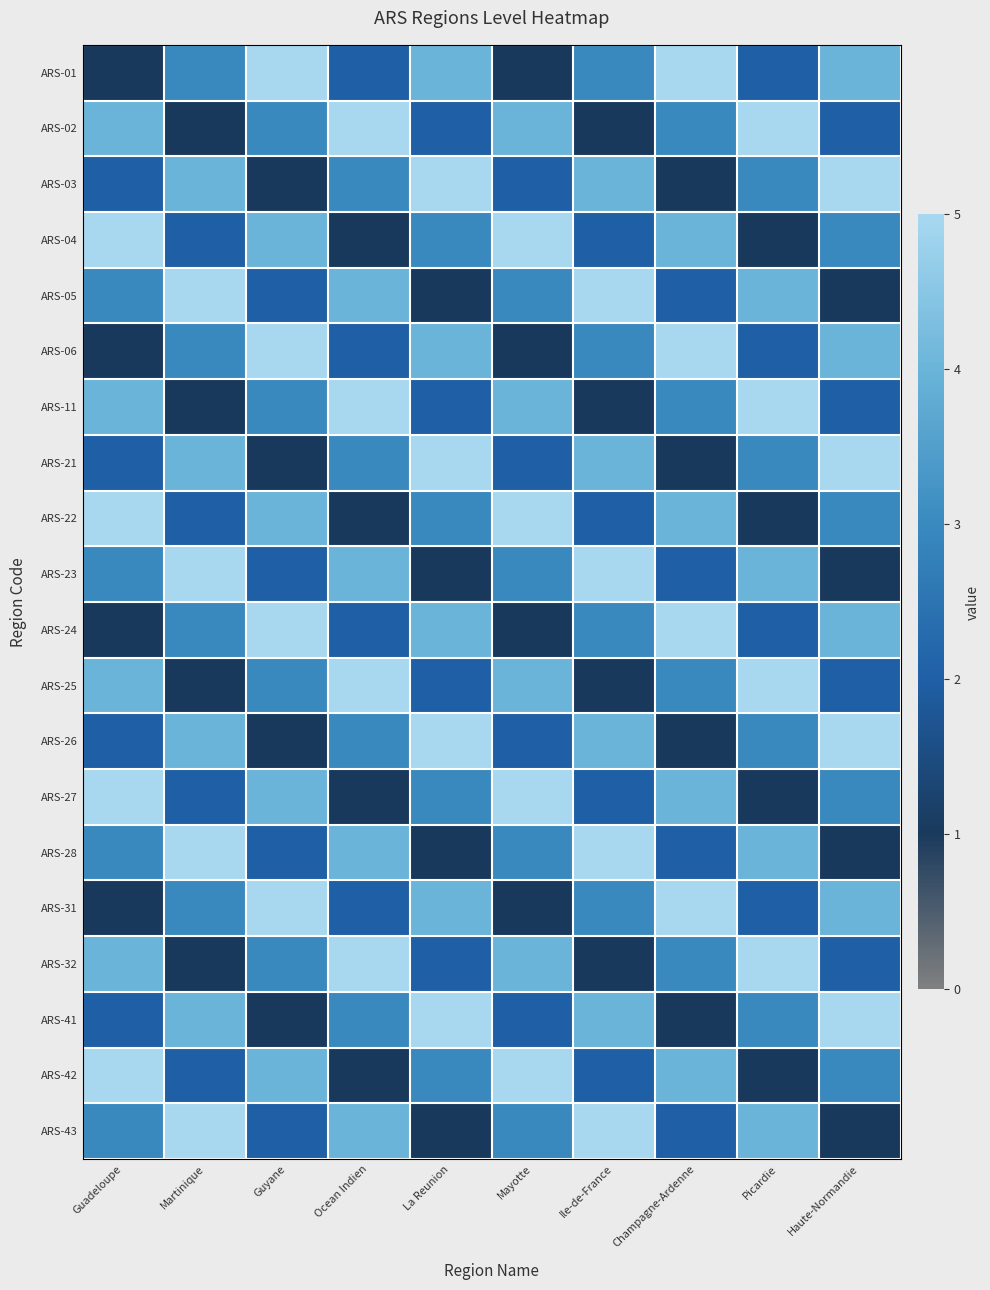

At how many categories does at least one series exceed 2?

10